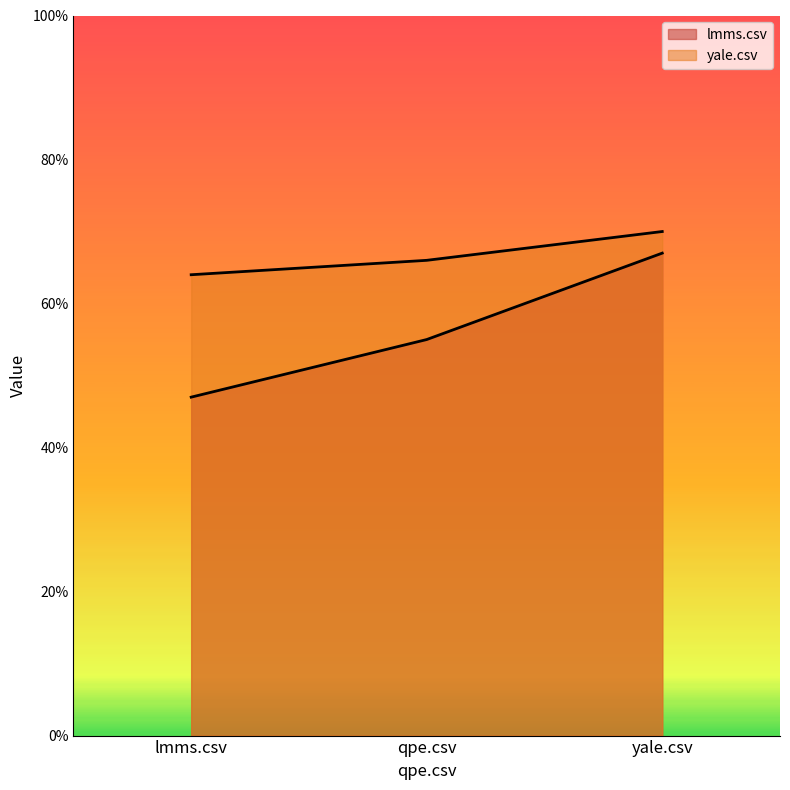

What is the value of the yale.csv point at the 1st from the left?

0.6